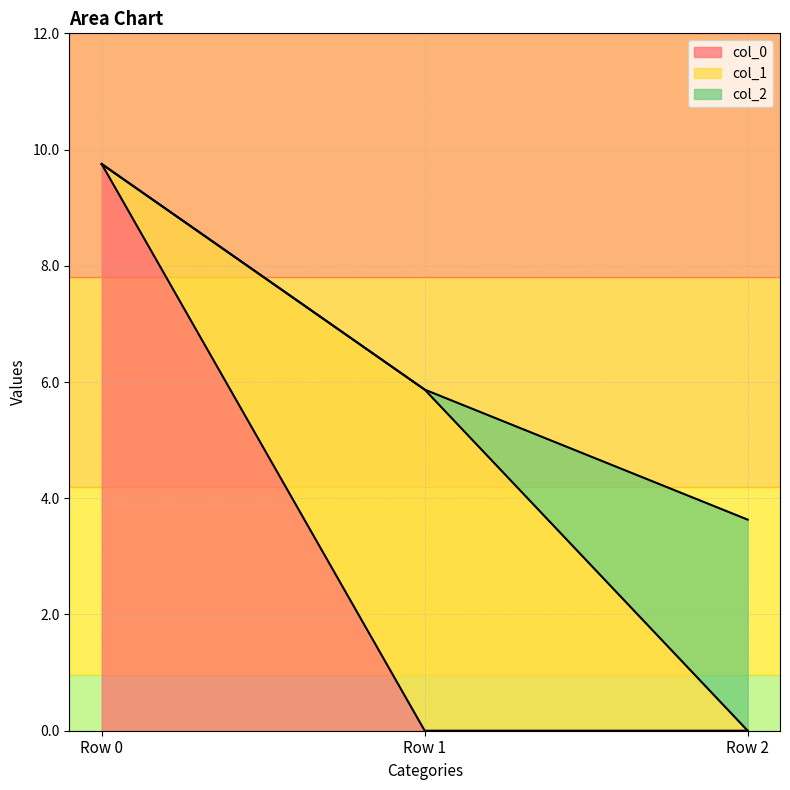

Reading left to right, extract all data points from this chart.

col_0: 9.8	0.0	0.0
col_1: 0.0	5.9	0.0
col_2: 0.0	0.0	3.6